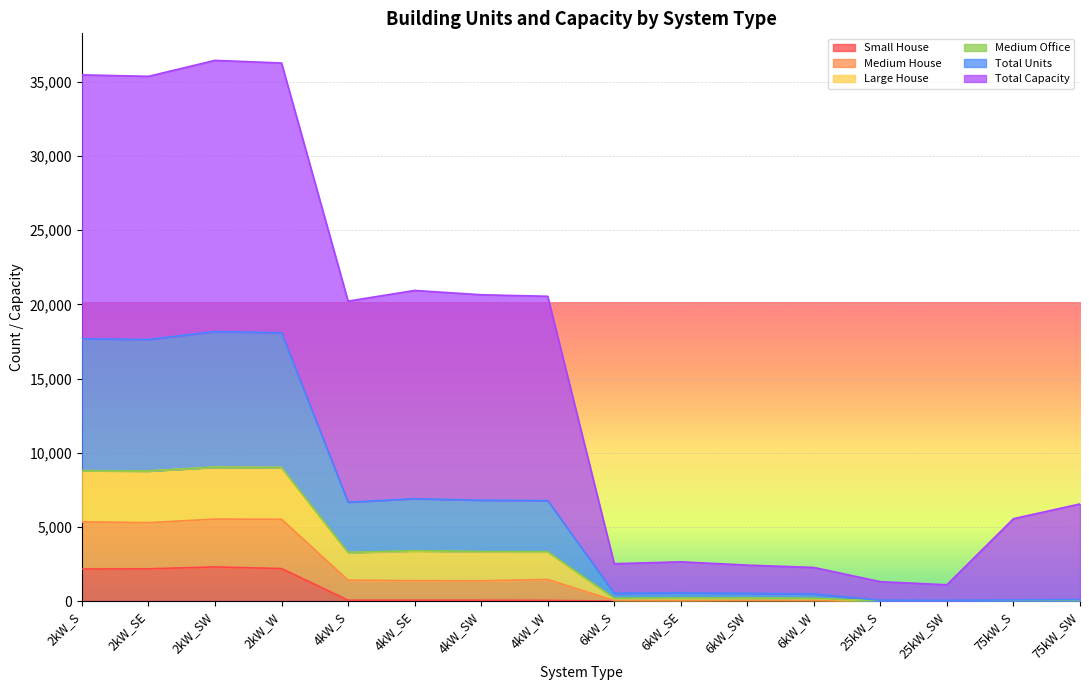

Count the number of categories in the chart.

16